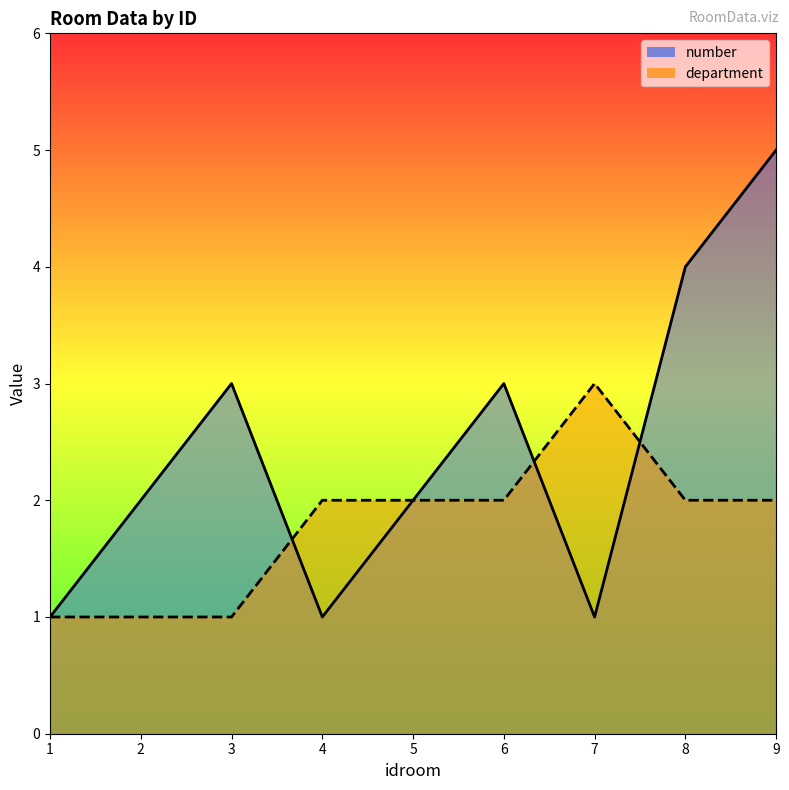

How many times do number and department cross each other?

3